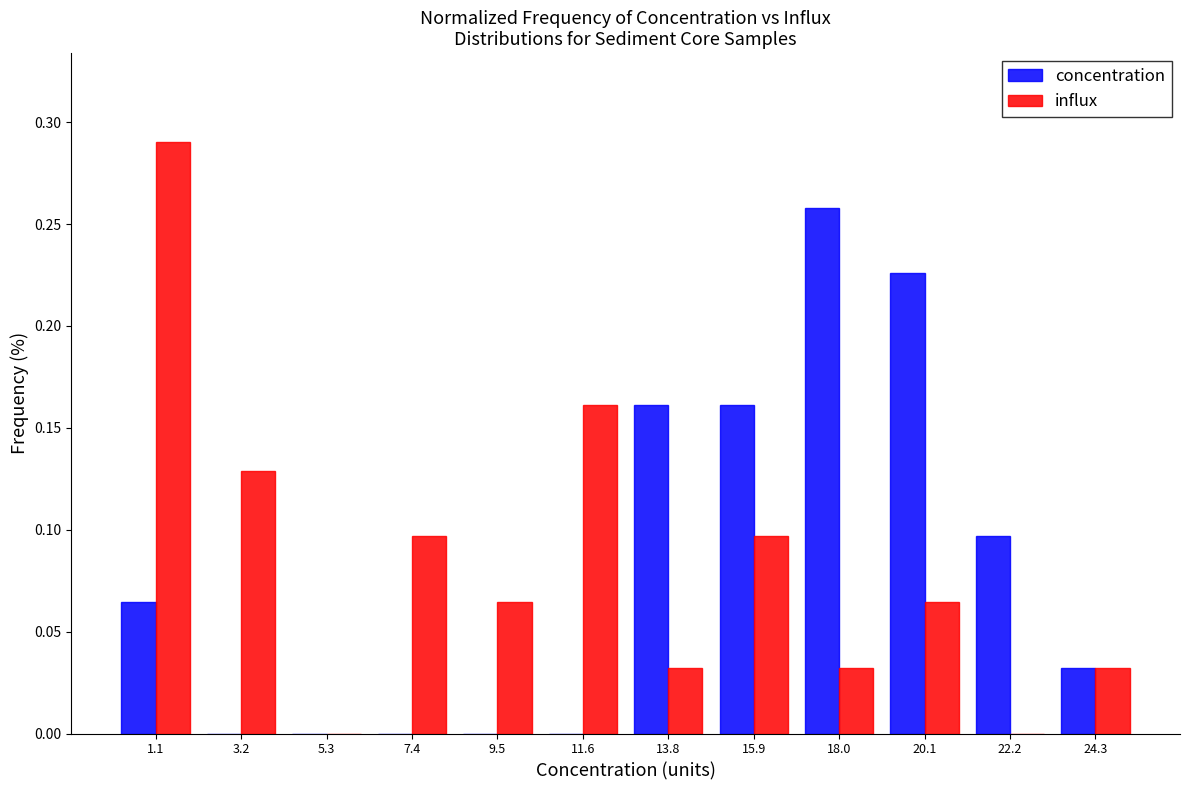

The value of concentration at 22.2 is 0.0. True or false?

False